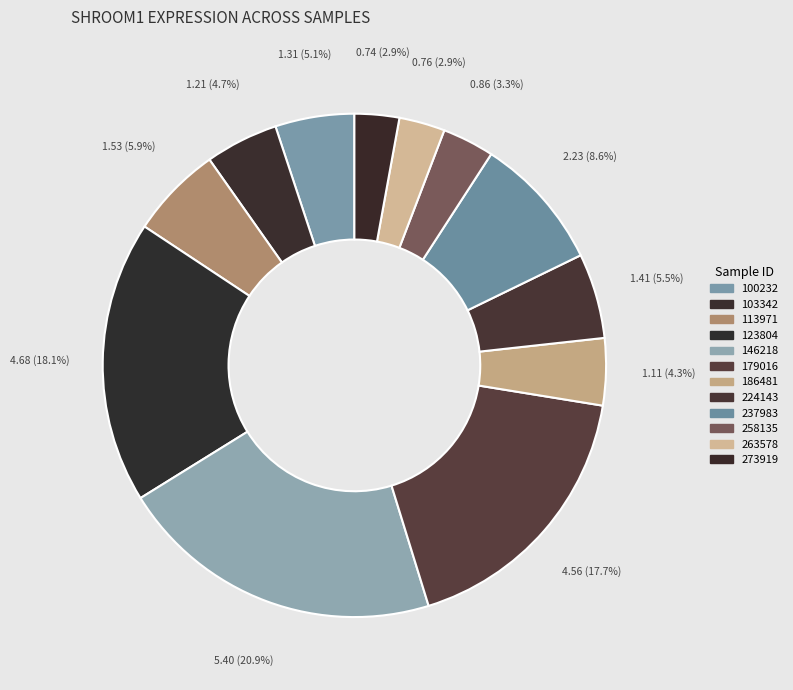

To the nearest percent, what portion does 186481 represent?

4%